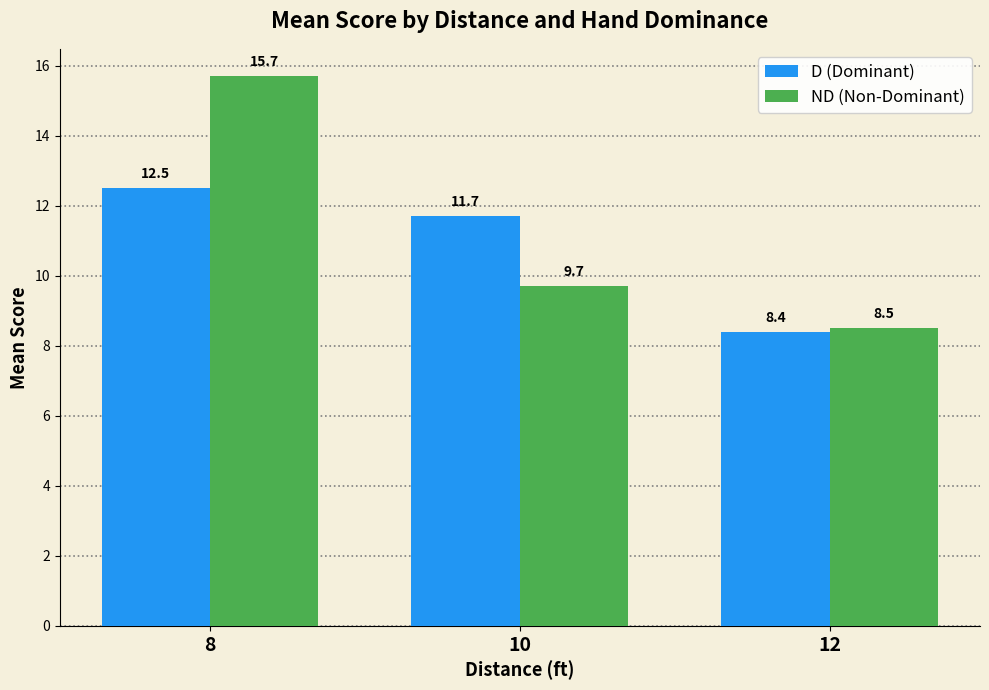

Which series has the largest total across all categories?

ND (Non-Dominant)